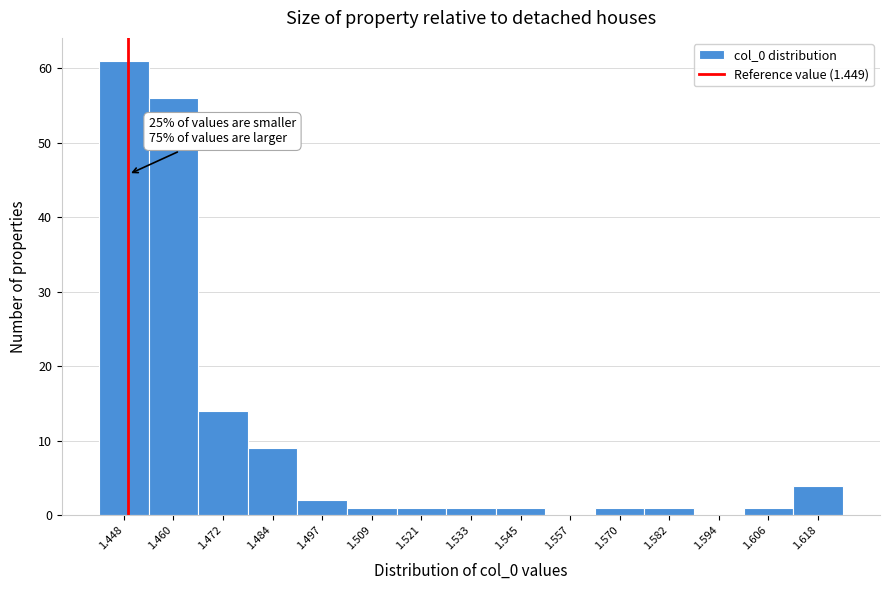

Over which range of the x-axis is the bar tallest?

1.442 to 1.454